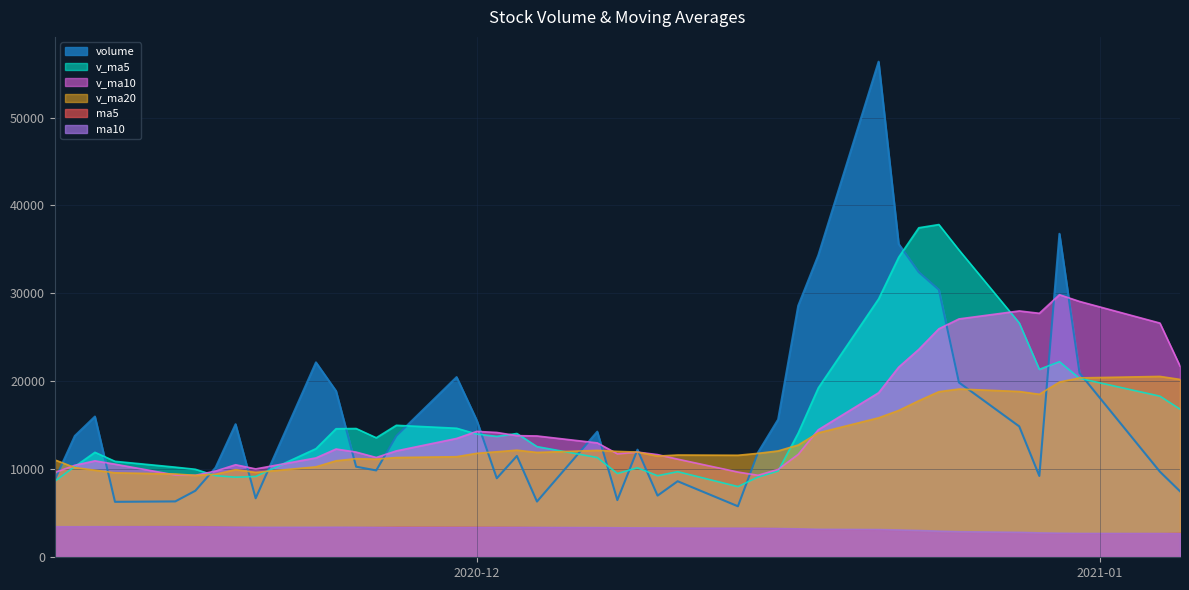

At which label is v_ma20 closest to 14936?

2020-12-18